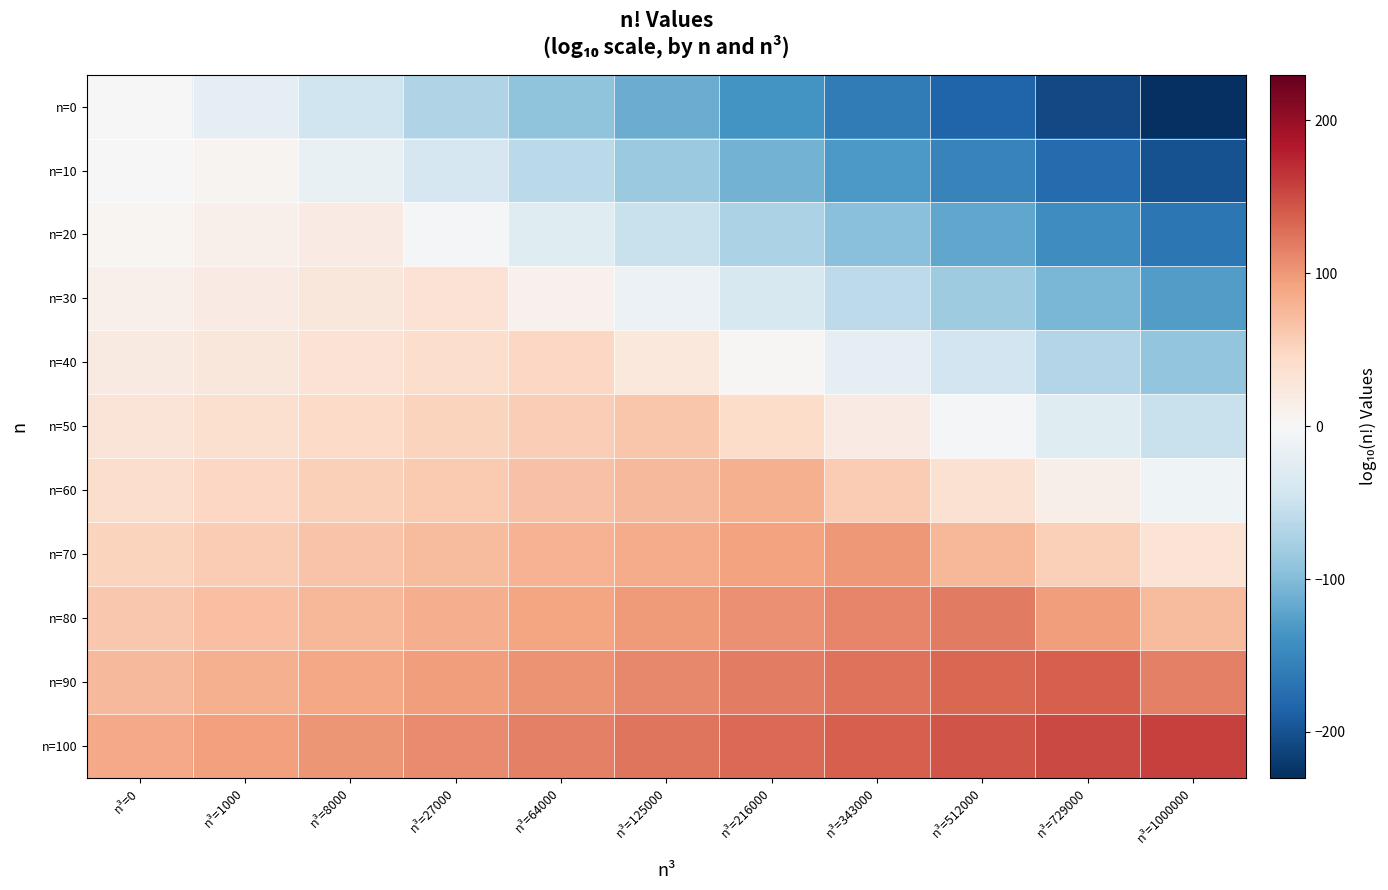

Which series changed the most between n³=27000 and n³=512000?

n=0